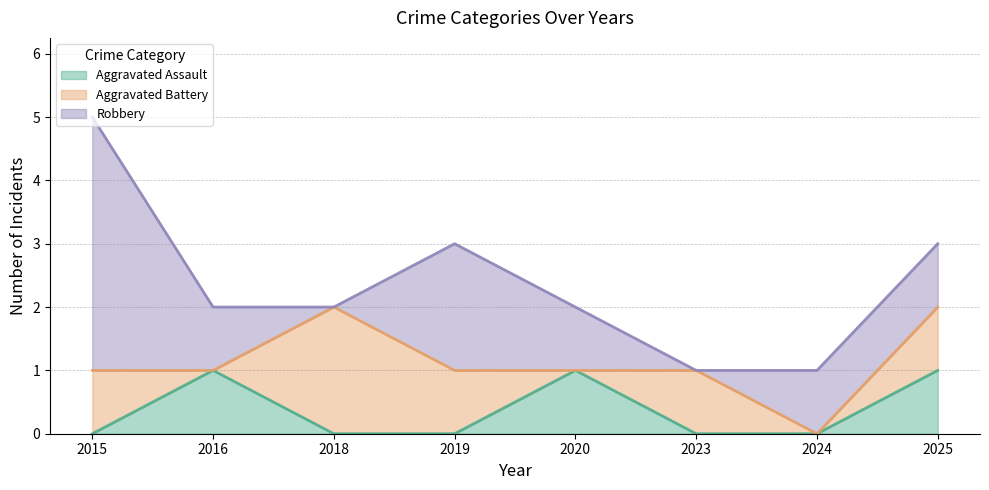

In Aggravated Battery, how many points are lower than both neighbors (excluding endpoints)?

3